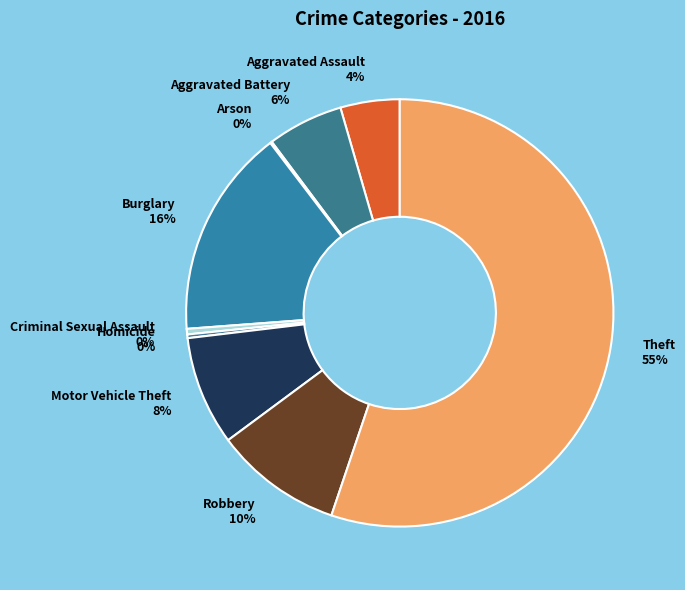

Approximately how many times larger is the value at Aggravated Assault compared to Criminal Sexual Assault?

10.7